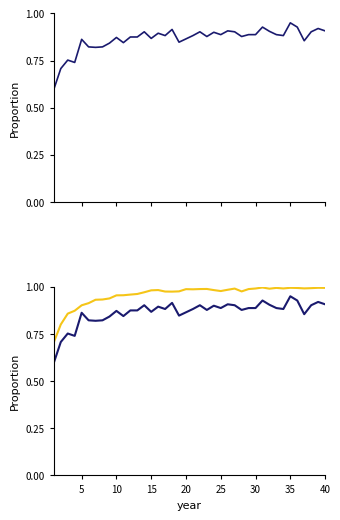

Which series has the largest total across all categories?

train_accuracy